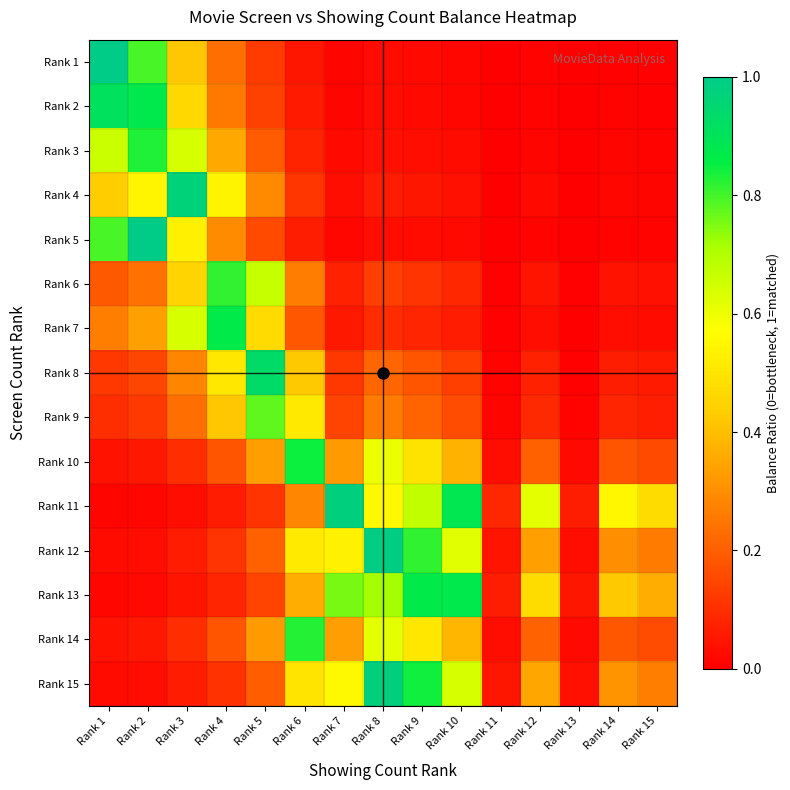

Rank the series by their maximum value, from highest to lowest.

Rank 1, Rank 5, Rank 12, Rank 11, Rank 15, Rank 4, Rank 8, Rank 2, Rank 13, Rank 7, Rank 10, Rank 3, Rank 14, Rank 6, Rank 9